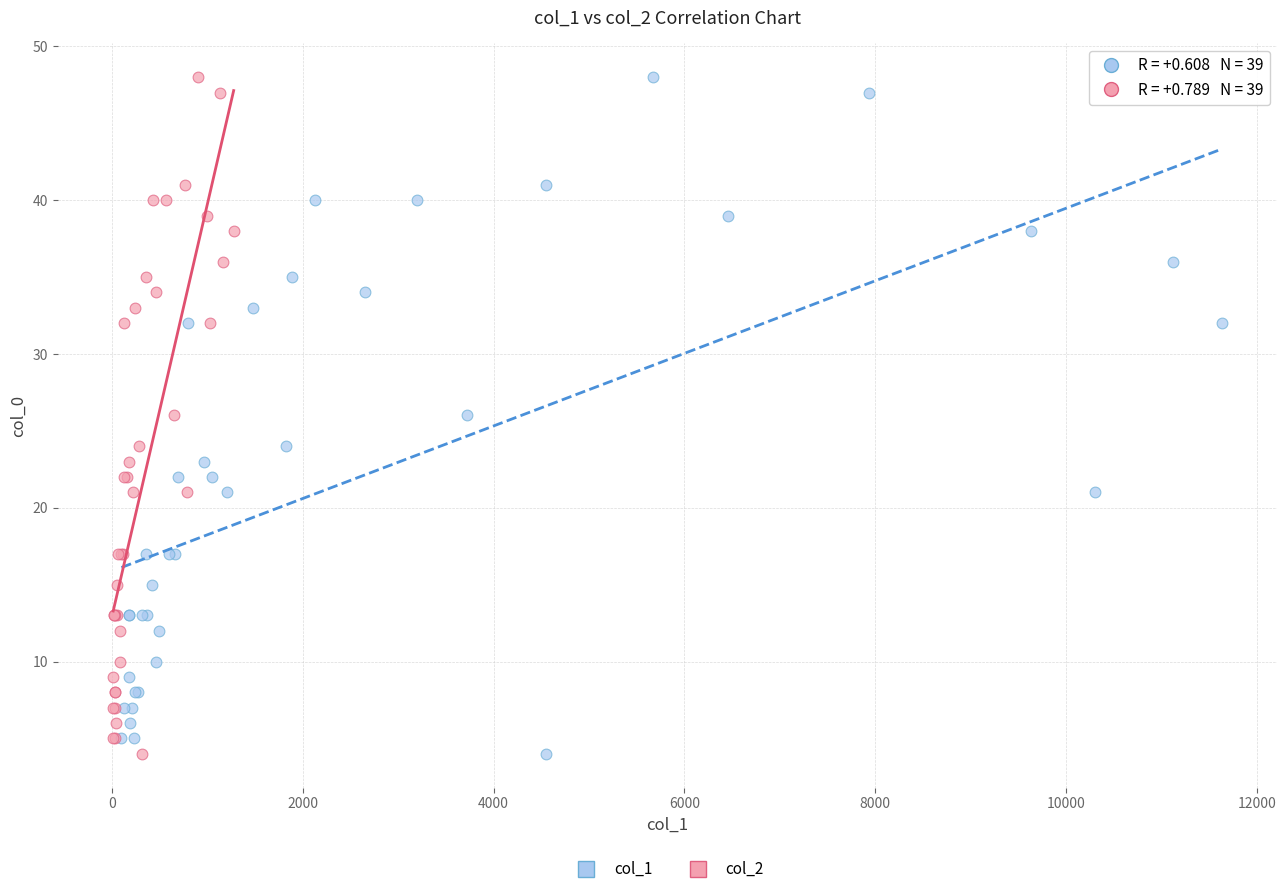

What are all the series names shown in the legend?

col_1, col_2